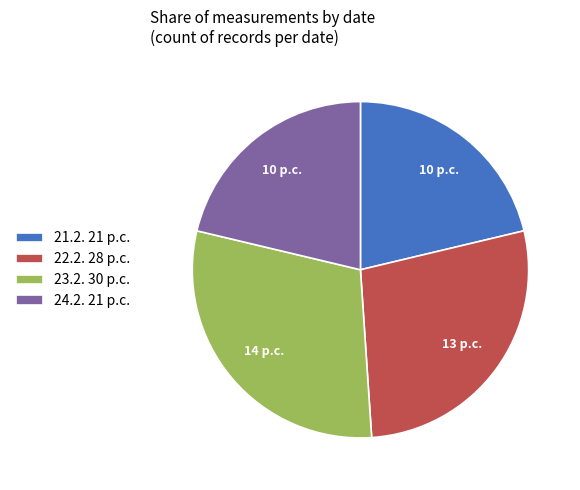

Which slice is the largest?

23.2.